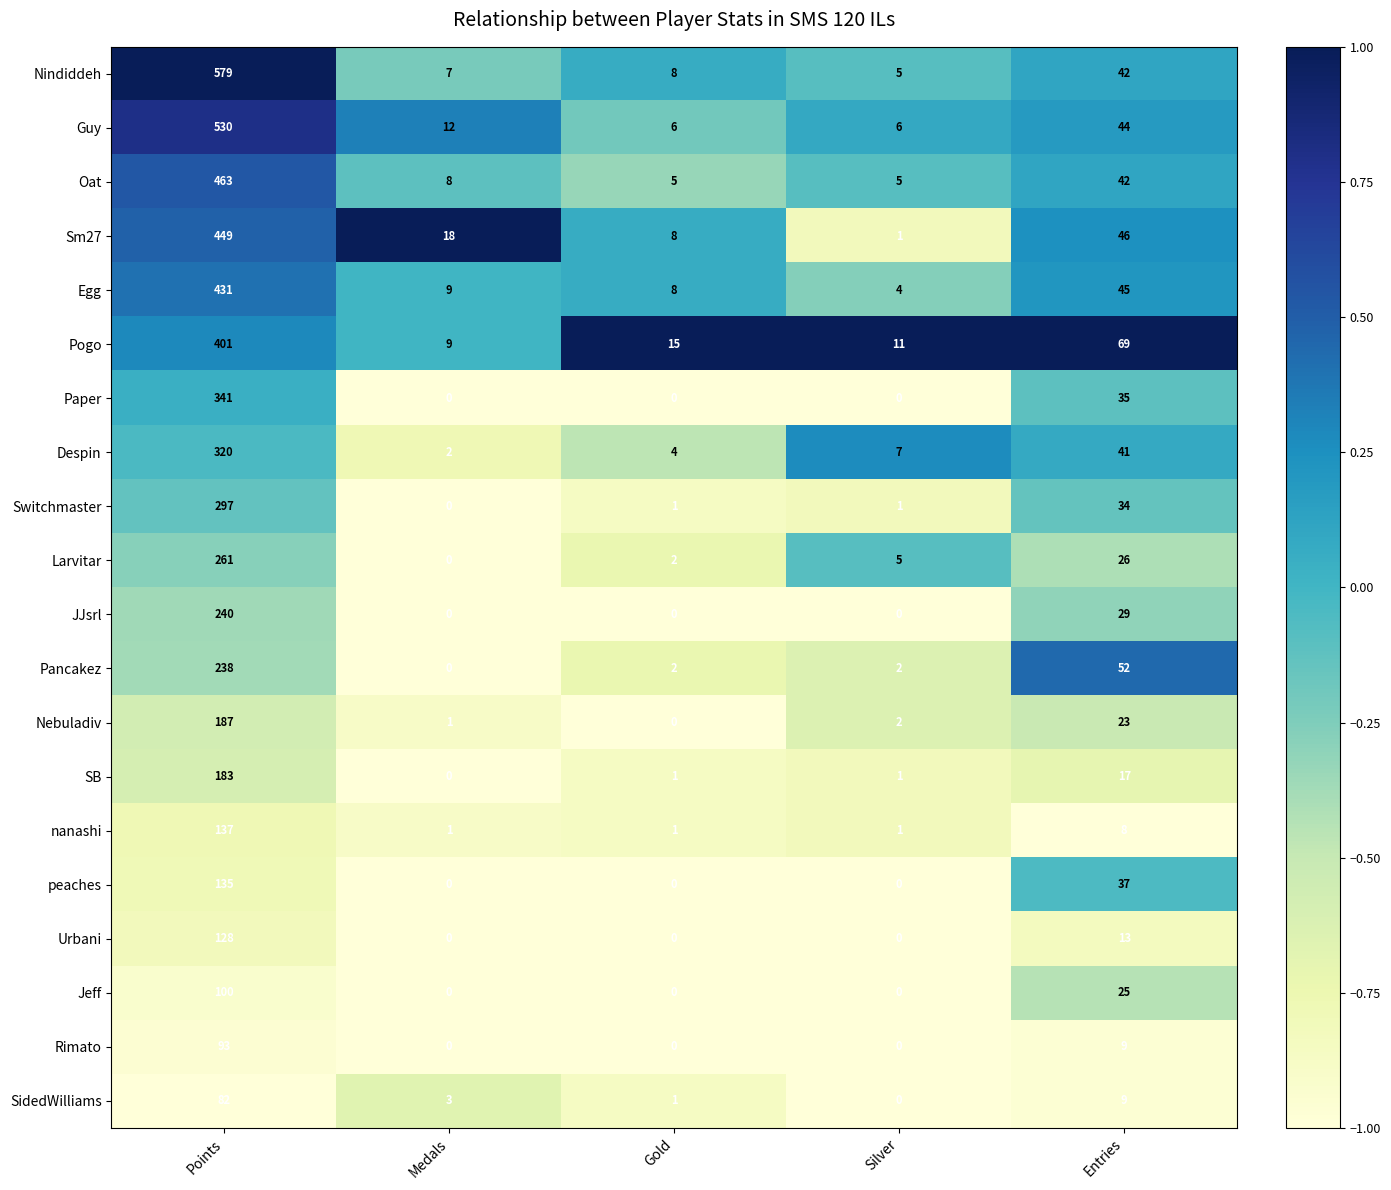

Read the Oat value at Points.

463